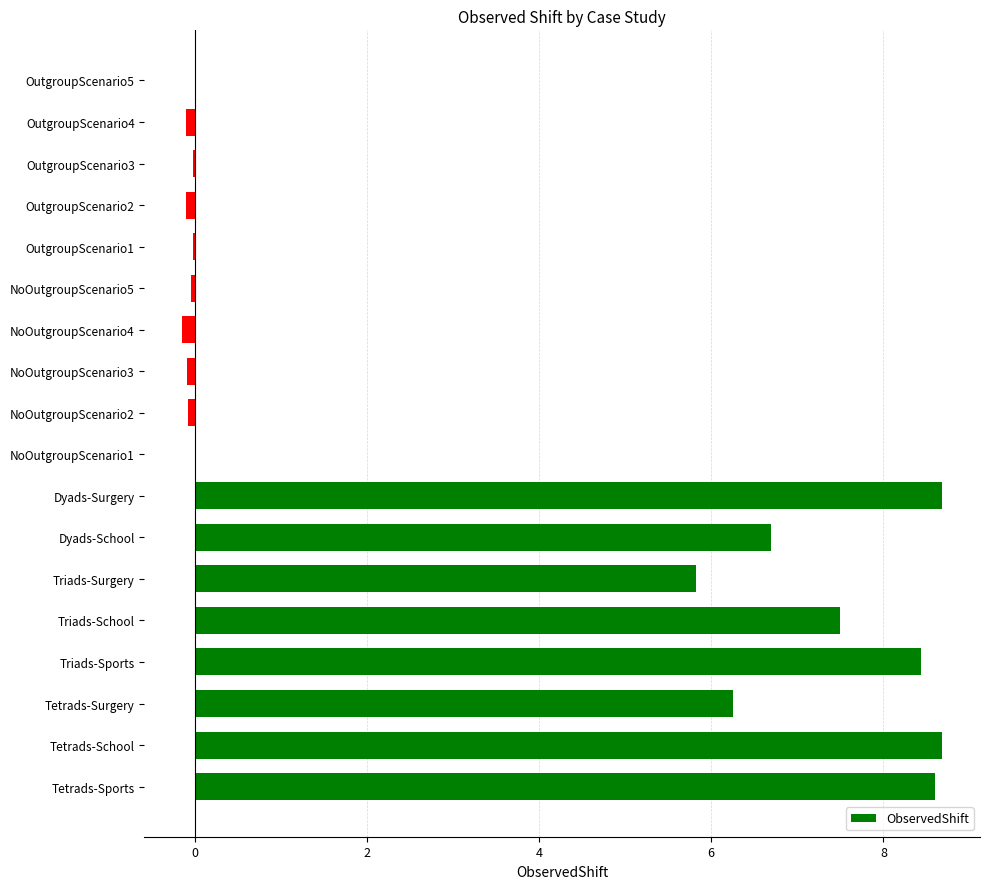

The chart shows a value of -0.1 at NoOutgroupScenario4. True or false?

True